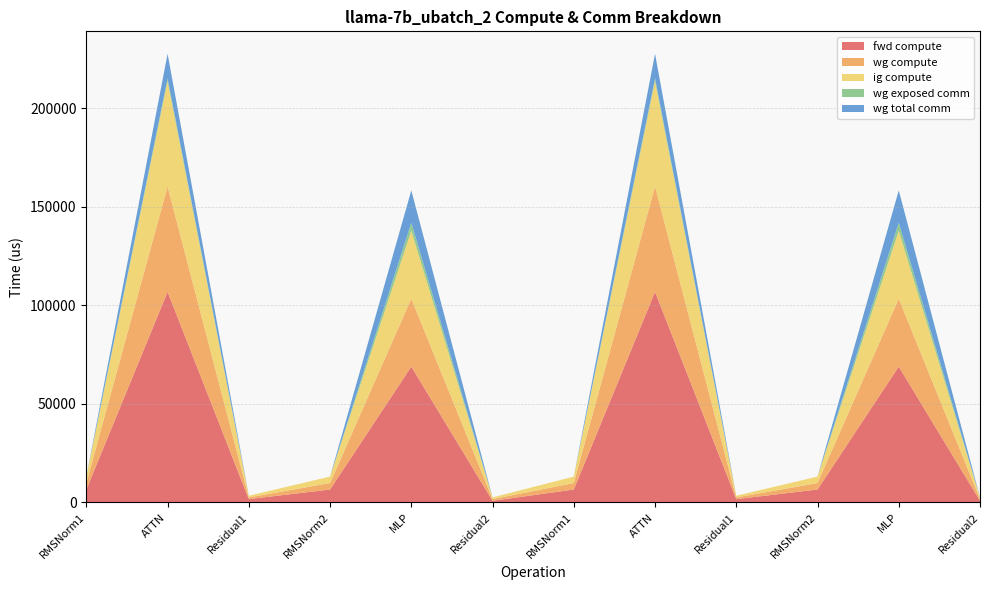

Reading left to right, list all the values displayed in this chart.

fwd compute: 6565.5	106854.5	1701.5	6565.5	68929.9	850.8	6565.5	106854.5	1701.5	6565.5	68929.9	850.8
wg compute: 3282.7	53427.2	850.8	3282.7	34465.0	850.8	3282.7	53427.2	850.8	3282.7	34465.0	850.8
ig compute: 3282.7	53427.2	850.8	3282.7	34465.0	850.8	3282.7	53427.2	850.8	3282.7	34465.0	850.8
wg exposed comm: 0.0	1415.6	0.0	0.0	4030.4	0.0	0.0	1415.6	0.0	0.0	4030.4	0.0
wg total comm: 0.0	12474.7	0.0	0.0	16404.2	0.0	0.0	12474.7	0.0	0.0	16404.2	0.0